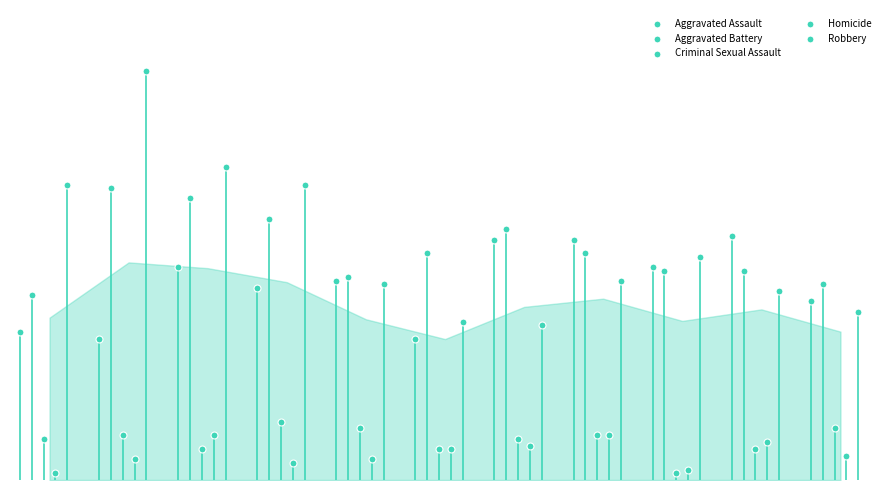

Which series contains the highest Y value?

Robbery